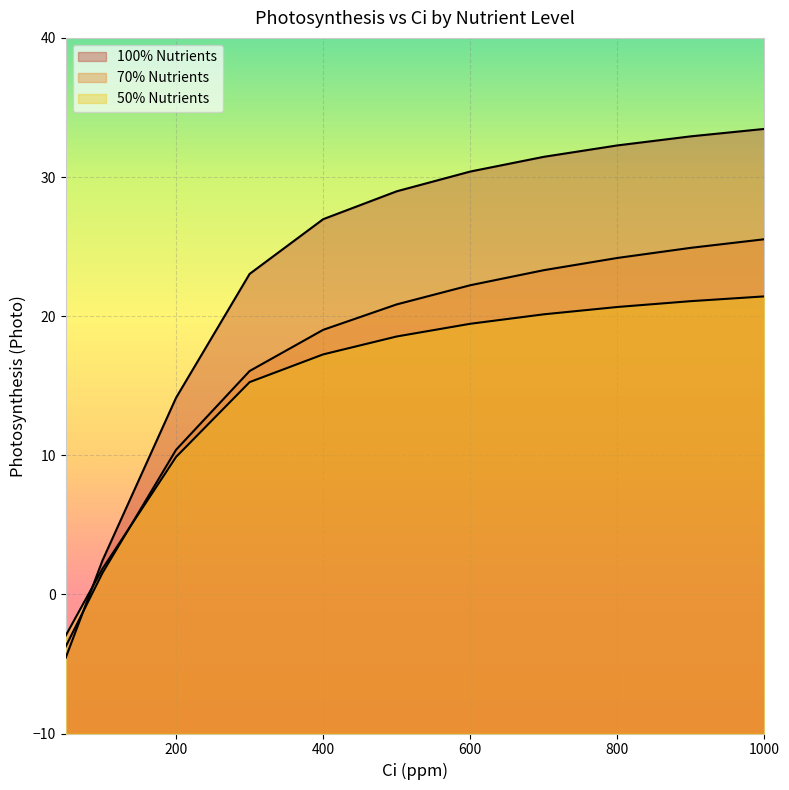

What is the sum of the 70% Nutrients values at 700 and 1000?

48.8